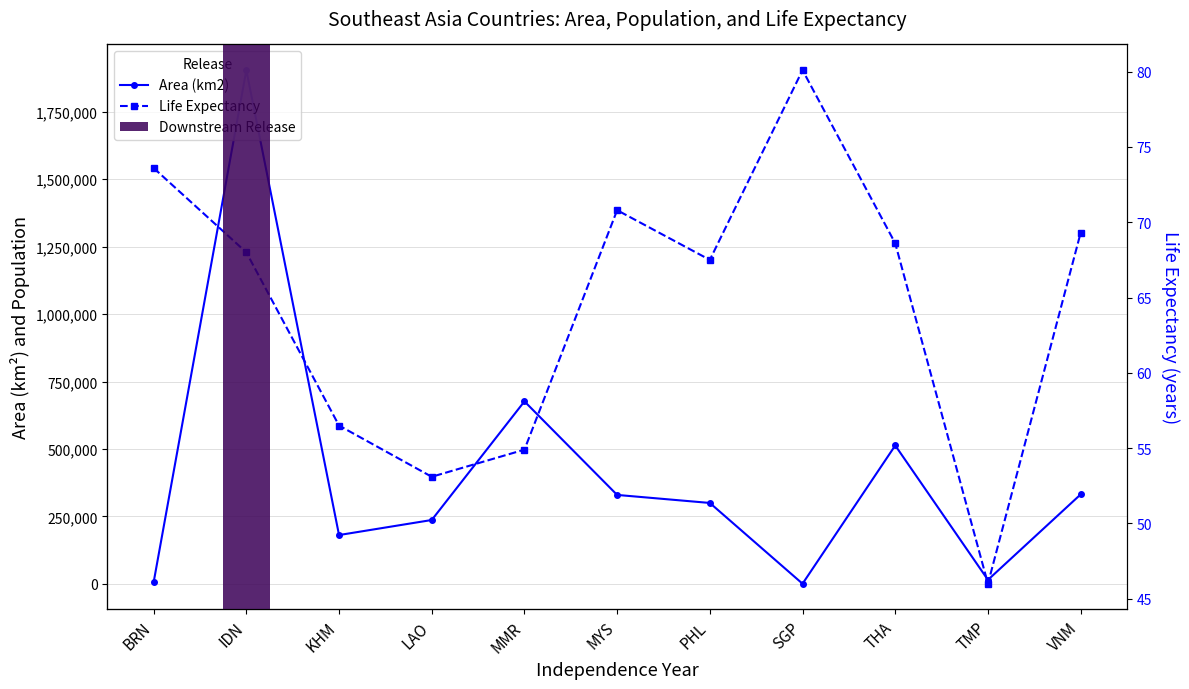

Which category has the highest value in the Area (km2) series?

IDN